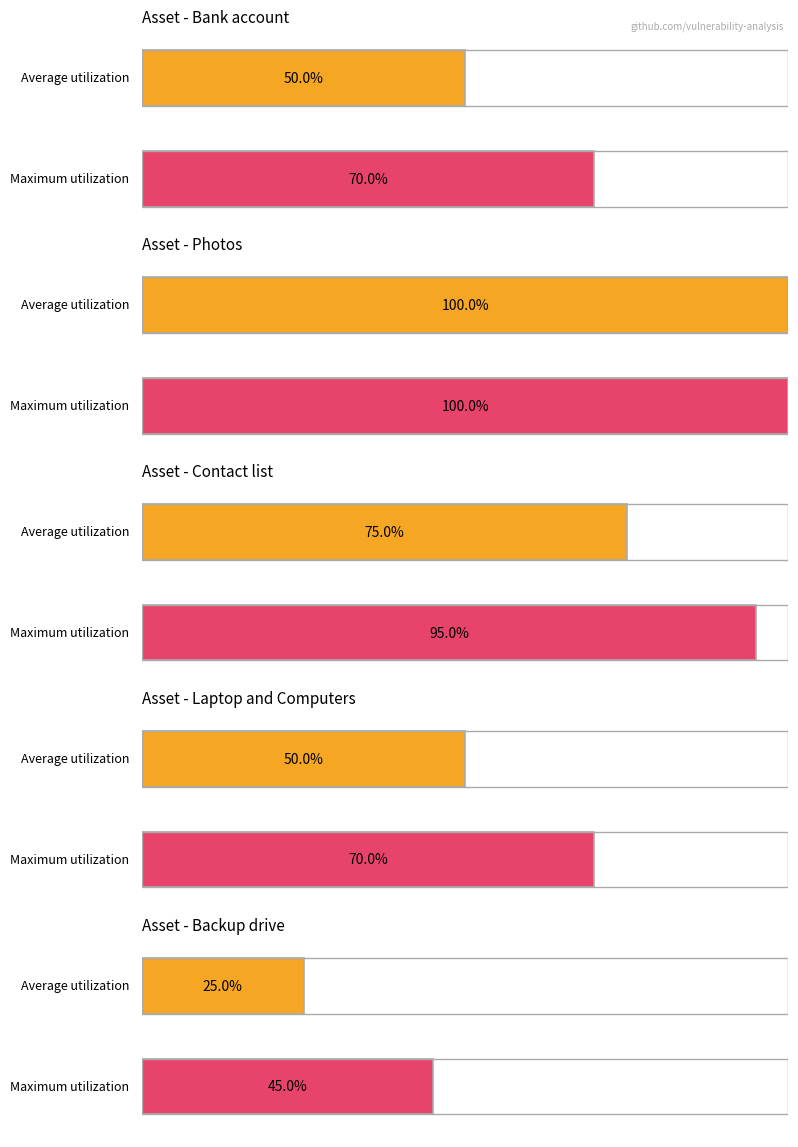

What is the label of the 7th bar from the right?

Laptop and Computers